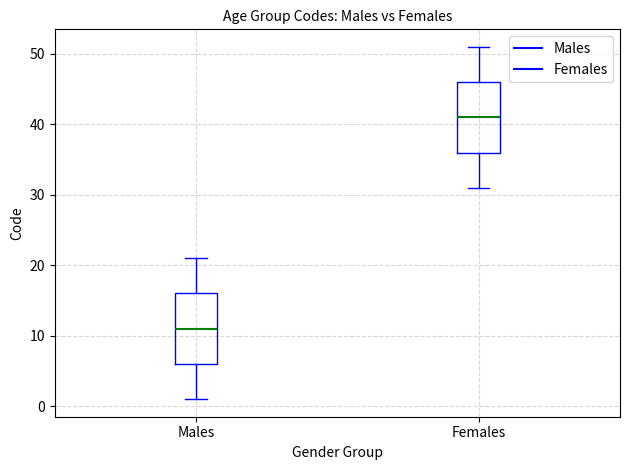

Reading left to right, read every box against the y-axis: the position of its median line, the range the box covers, and the ends of its whiskers. The values are not printed on the chart, so give them approximately, as read against the axis.

Males: median 11, box 6 to 16, whiskers 1 to 21
Females: median 41, box 36 to 46, whiskers 31 to 51